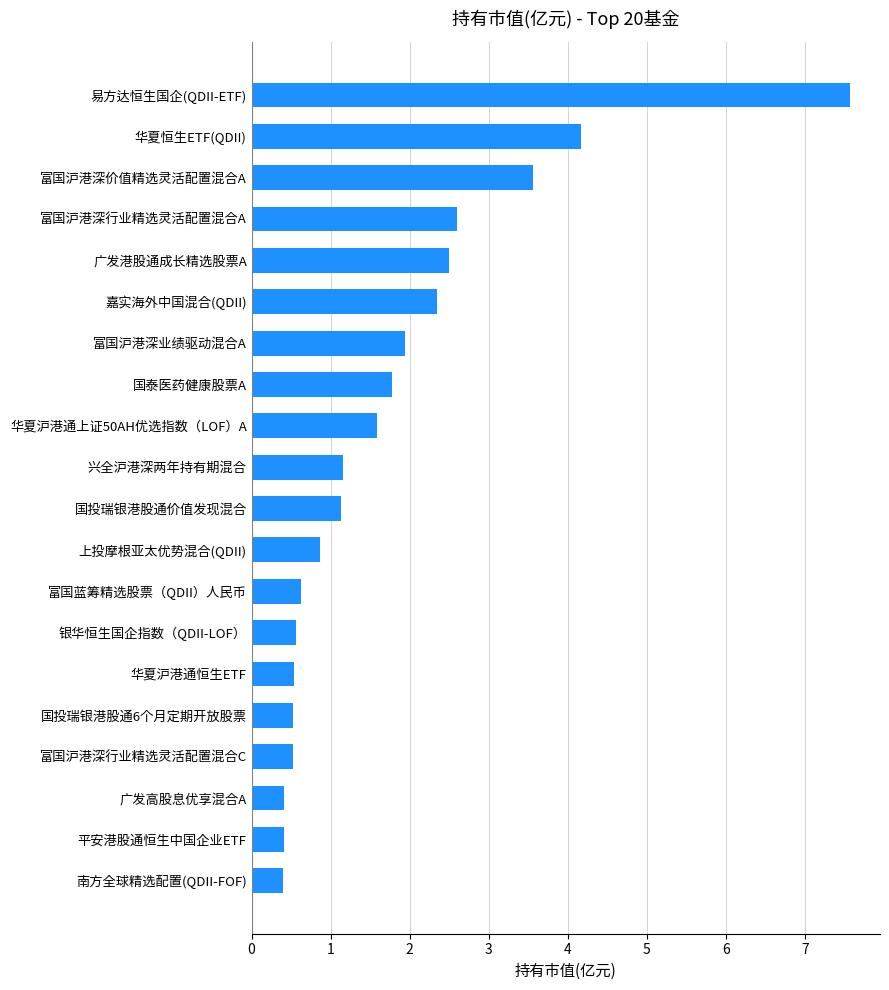

True or false: the data shows 0.3 at 华夏沪港通上证50AH优选指数（LOF）A.

False